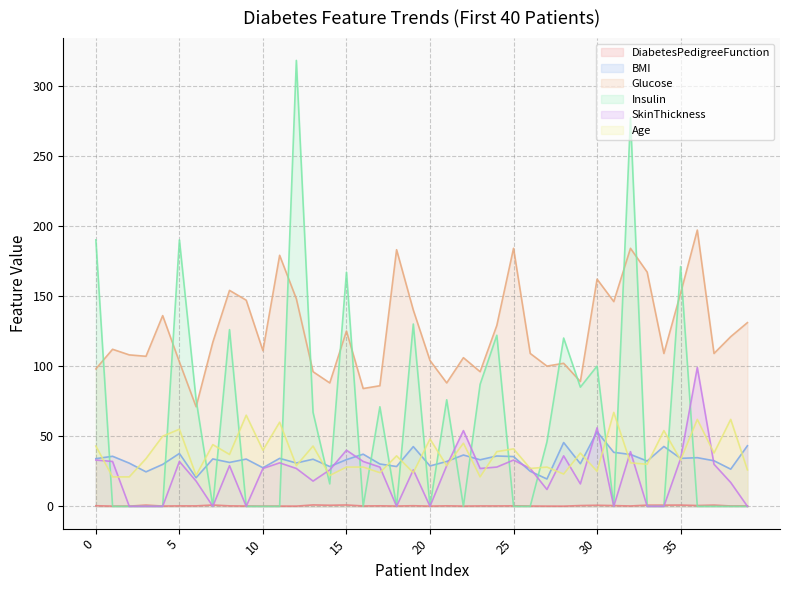

What is the difference between the second highest and minimum values in the BMI series?

26.0